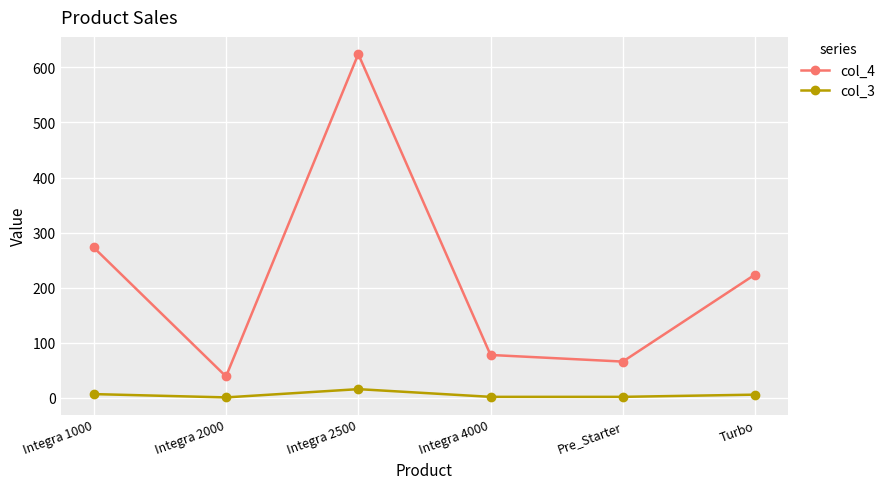

True or false: col_3 and col_4 intersect in this chart.

False